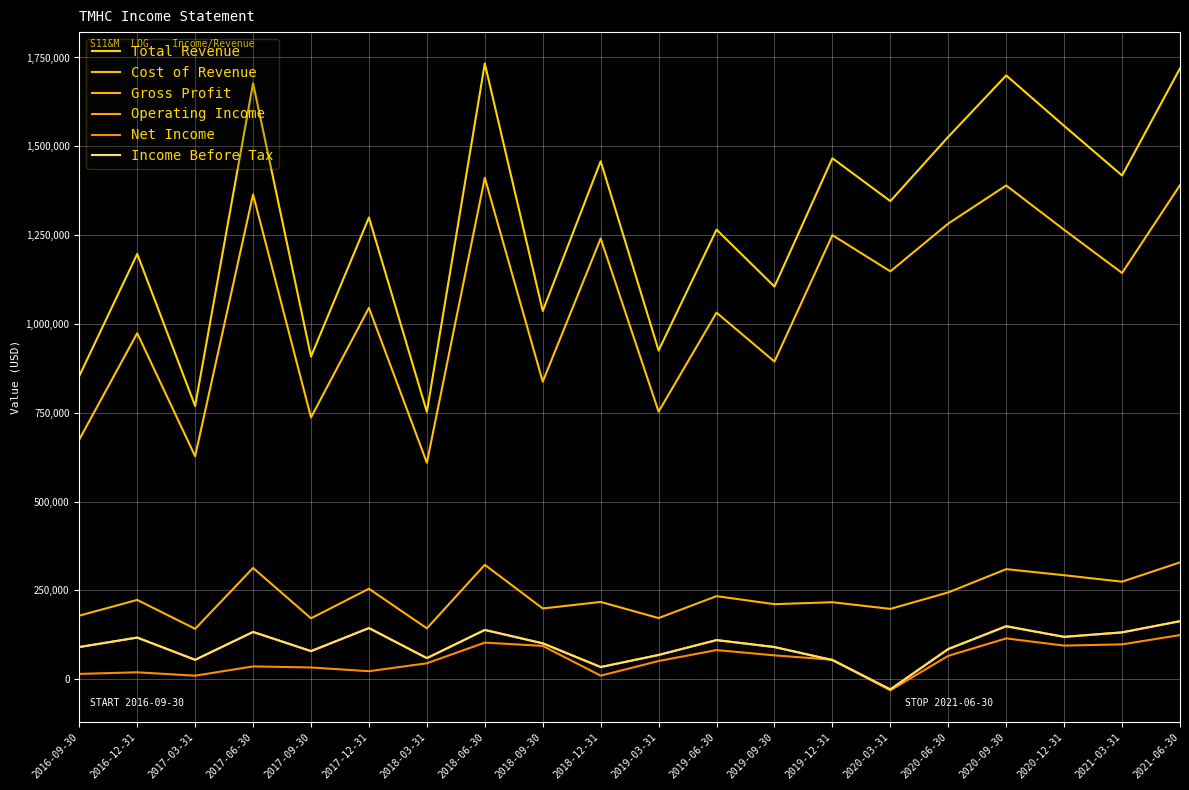

What is the sum of the Cost of Revenue values at 2019-06-30 and 2021-03-31?

2175100